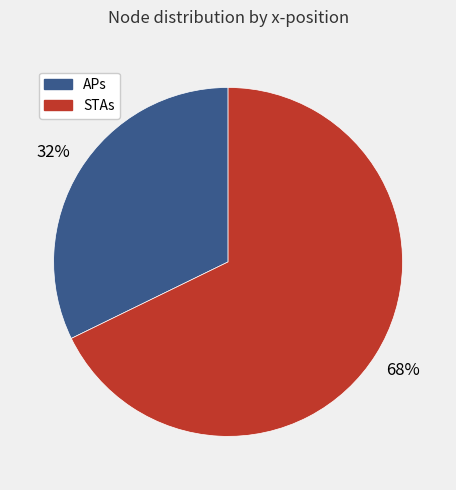

To the nearest percent, what is the average slice percentage?

50%